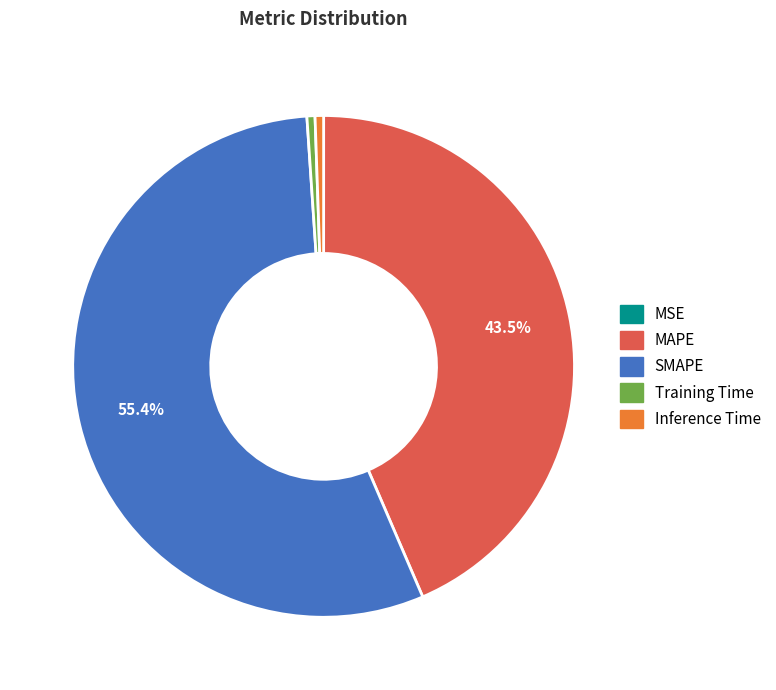

How much of the chart is everything except MAPE?

56.5%